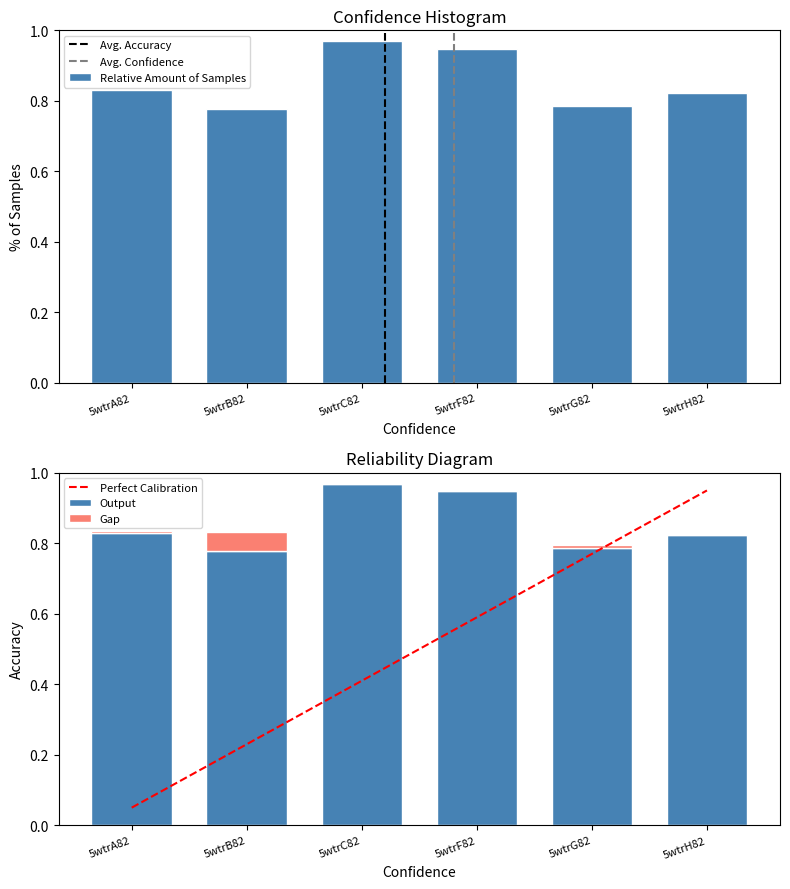

What is the sum of the values at 5wtrH82 and 5wtrB82?

1.6